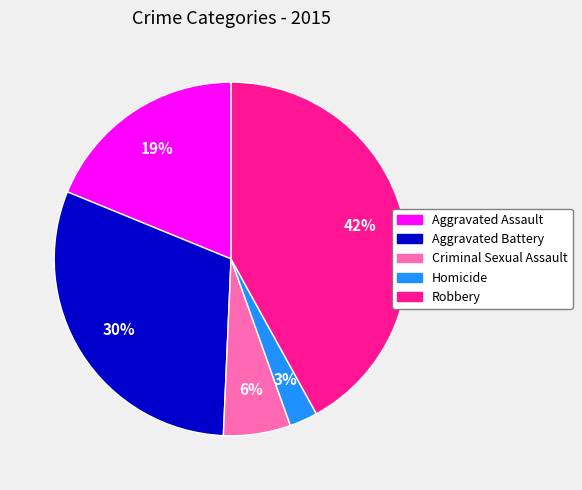

Which category has the biggest portion of the pie?

Robbery